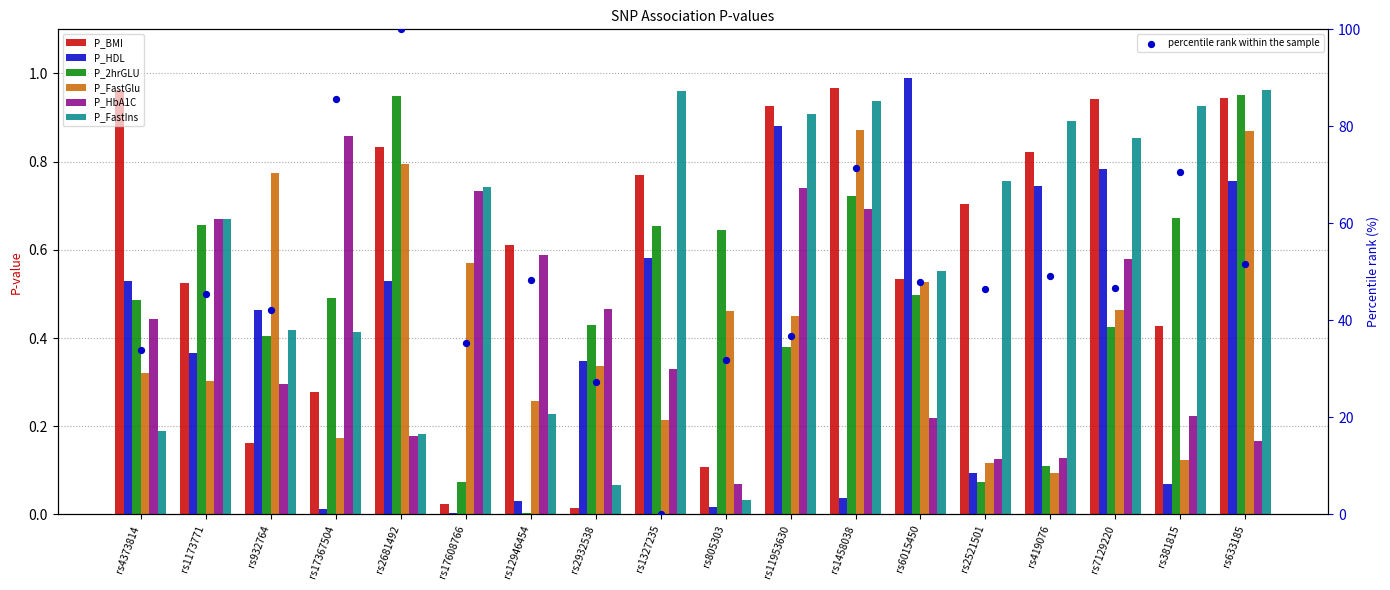

At how many categories does at least one series exceed 0?

18